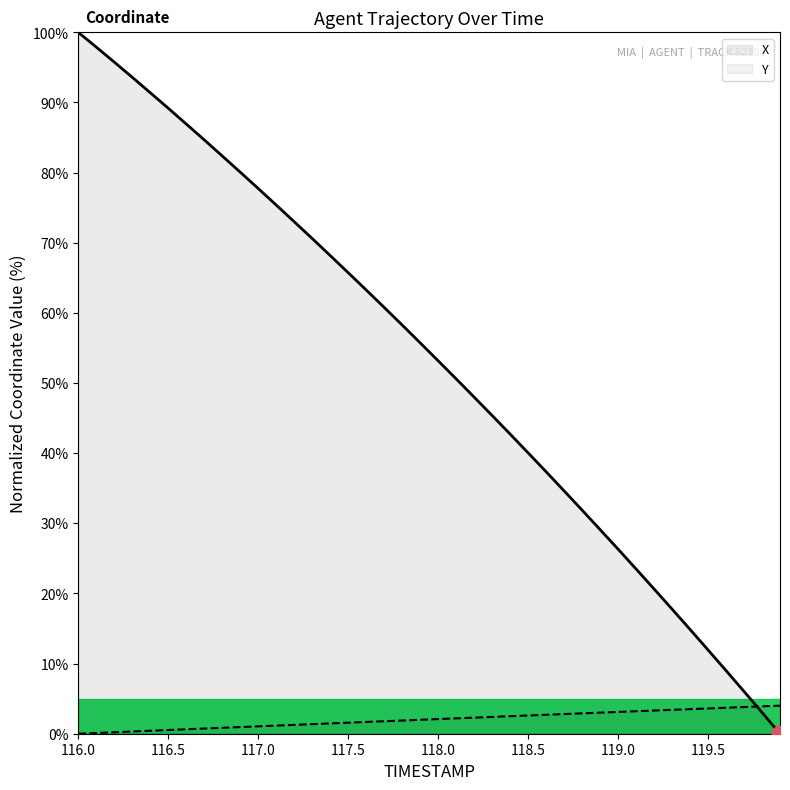

How many lines are shown in the chart?

2